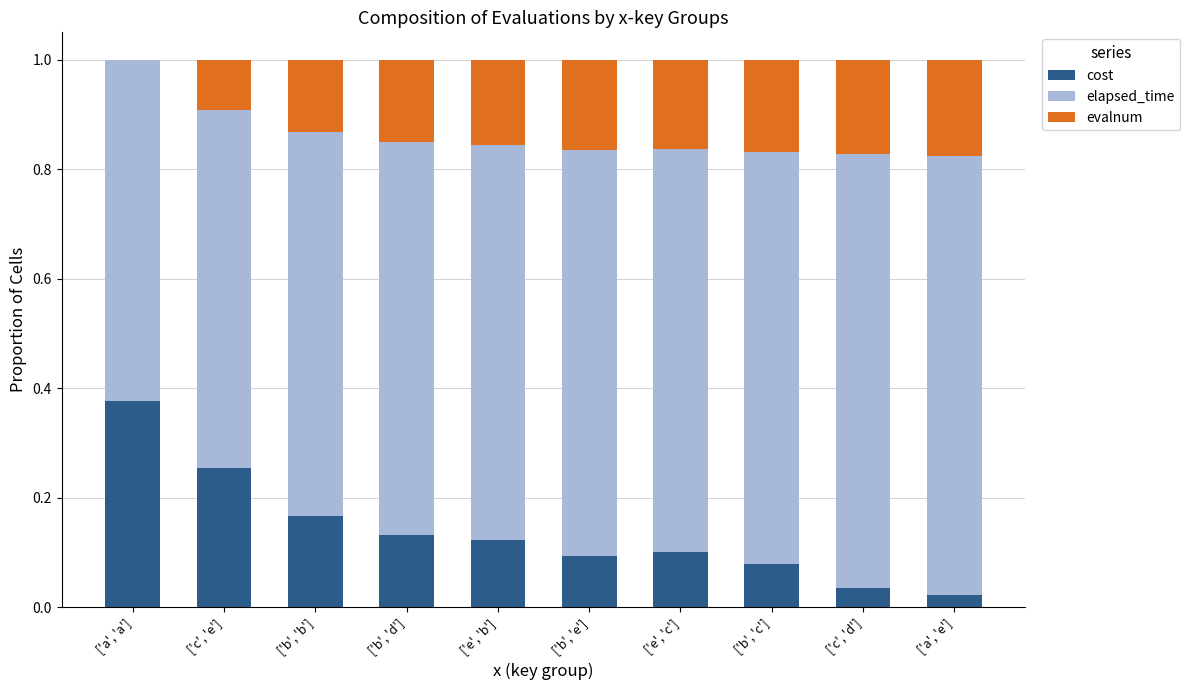

Are the bars horizontal?

No